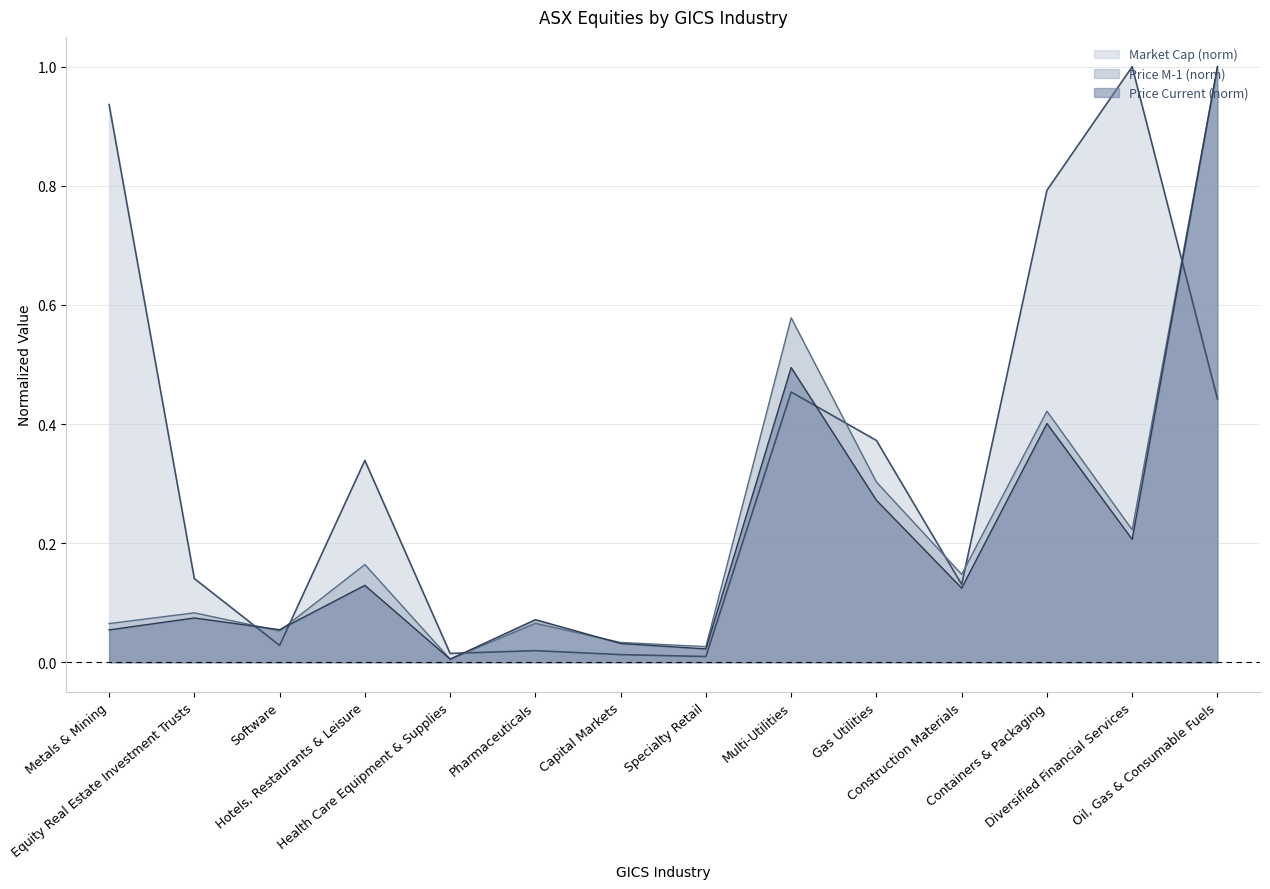

Which series has the largest total across all categories?

Market Cap (norm)